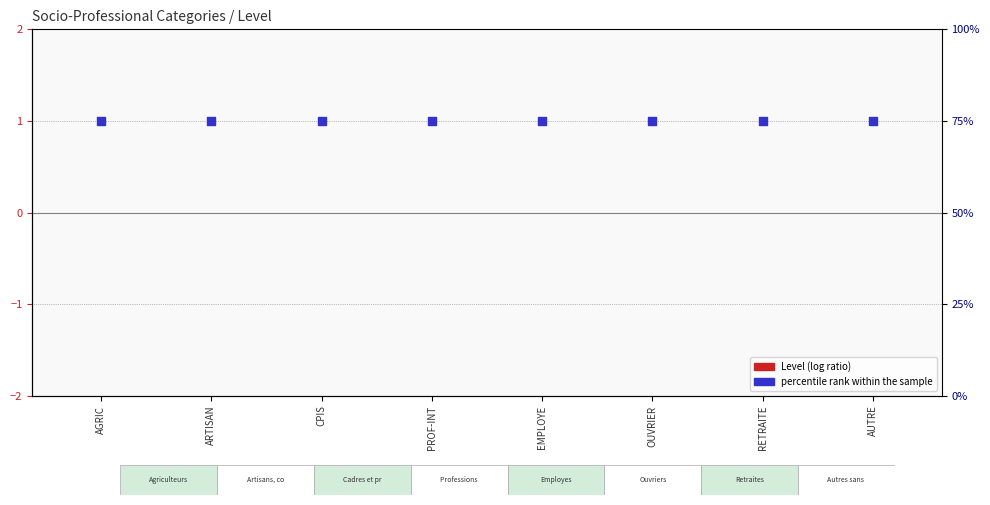

Which series contains the lowest Y value?

Level